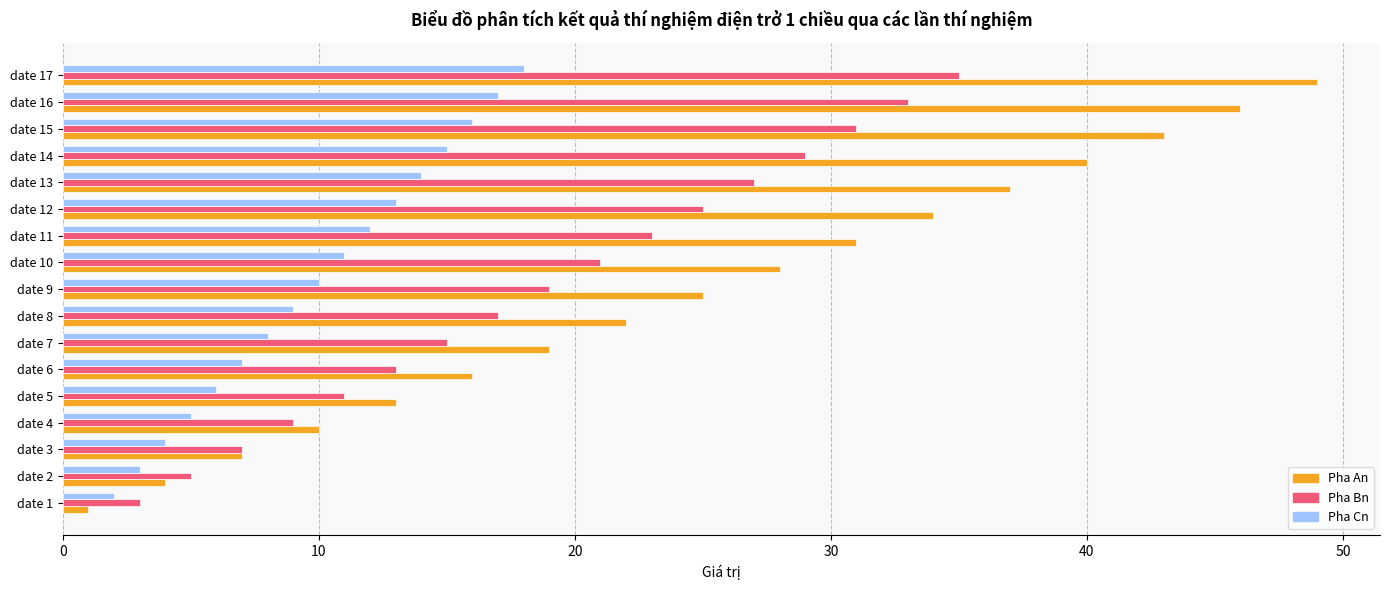

What is the difference between the second highest and second lowest values in the Pha Bn series?

28